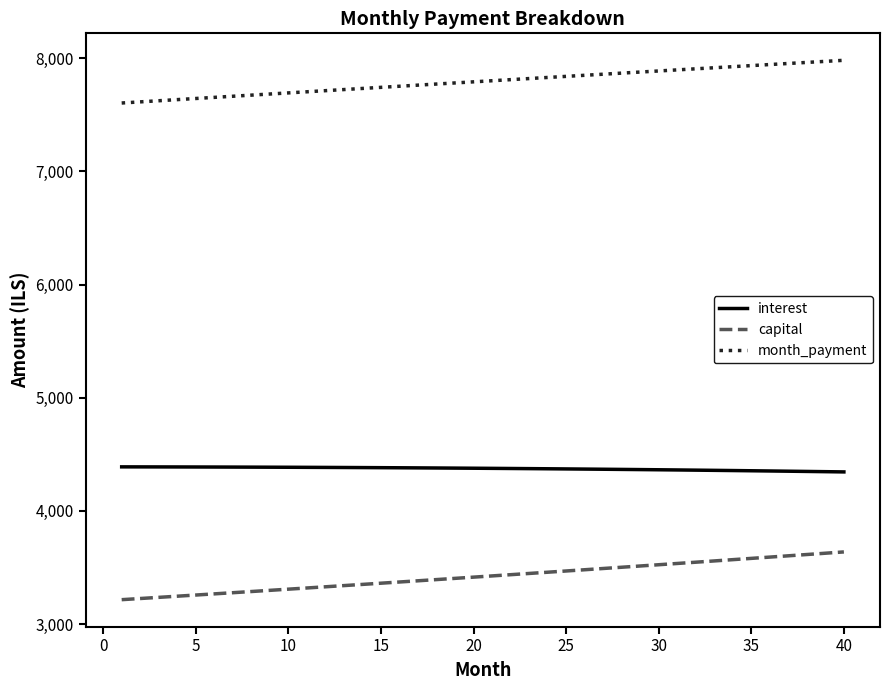

What is the difference between the maximum and minimum values in the capital series?

421.9